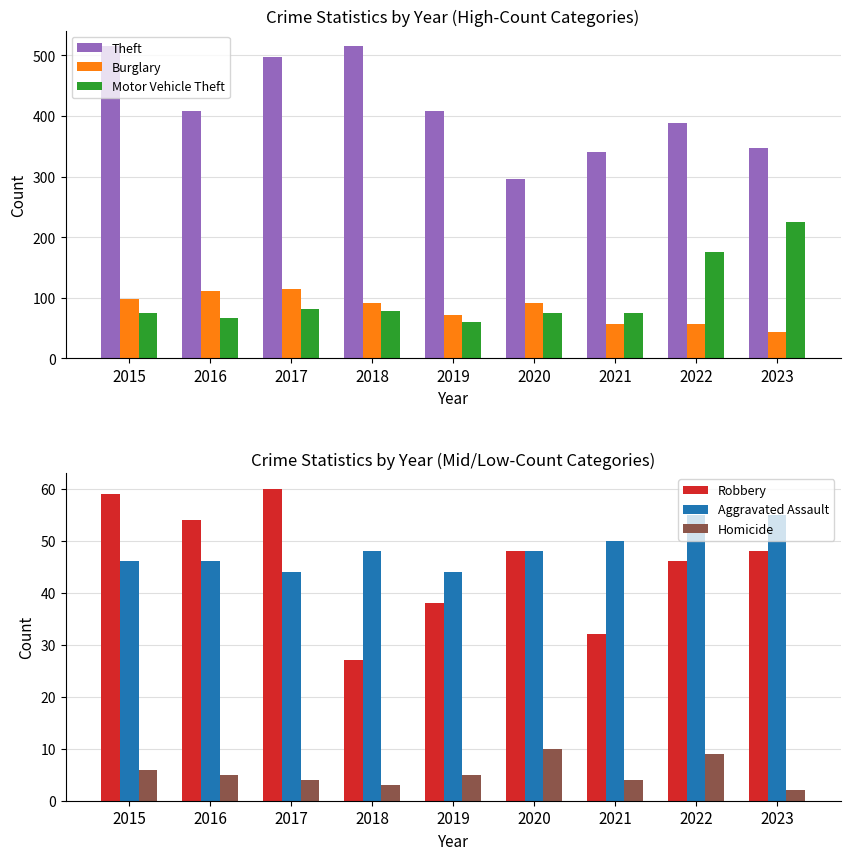

Count the number of categories in the chart.

9